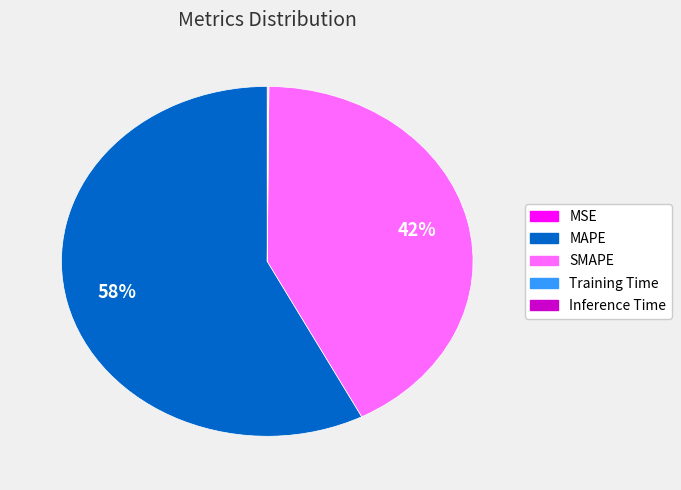

To the nearest percent, what is the difference between the largest and smallest slice percentages?

58%